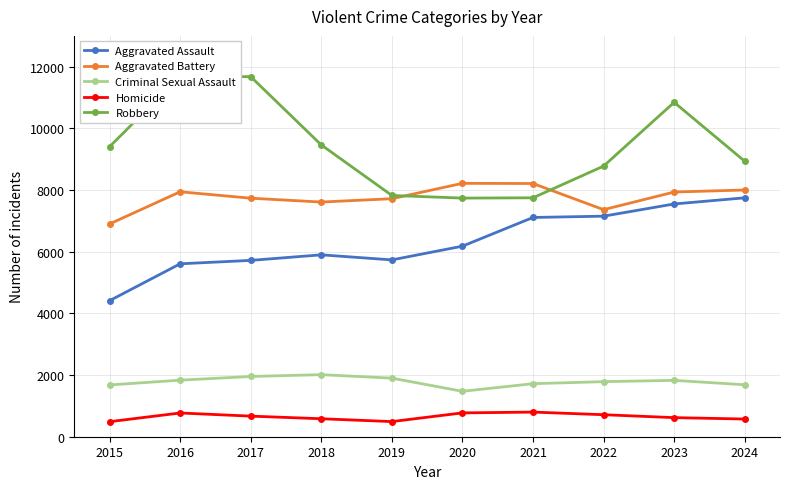

Reading left to right, extract all data points from this chart.

Aggravated Assault: 2015=4412	2016=5608	2017=5719	2018=5899	2019=5735	2020=6180	2021=7111	2022=7153	2023=7549	2024=7748
Aggravated Battery: 2015=6901	2016=7944	2017=7736	2018=7611	2019=7719	2020=8218	2021=8212	2022=7364	2023=7936	2024=8002
Criminal Sexual Assault: 2015=1679	2016=1834	2017=1954	2018=2013	2019=1900	2020=1473	2021=1720	2022=1786	2023=1828	2024=1685
Homicide: 2015=488	2016=770	2017=668	2018=583	2019=491	2020=773	2021=799	2022=714	2023=619	2024=574
Robbery: 2015=9406	2016=11691	2017=11677	2018=9464	2019=7825	2020=7739	2021=7749	2022=8777	2023=10845	2024=8935